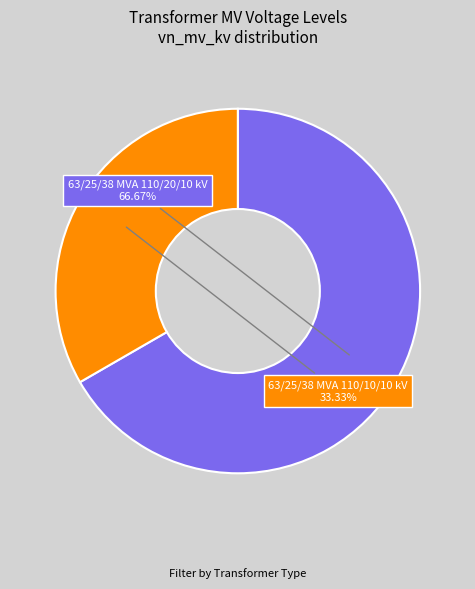

True or false: 63/25/38 MVA 110/10/10 kV accounts for 44% of the total.

False